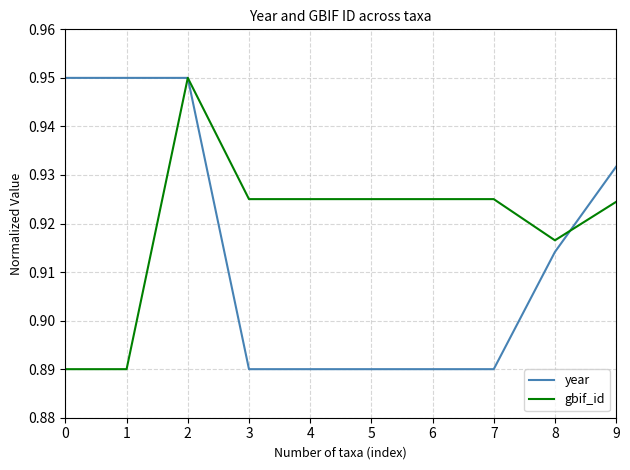

Which series has the largest total across all categories?

gbif_id